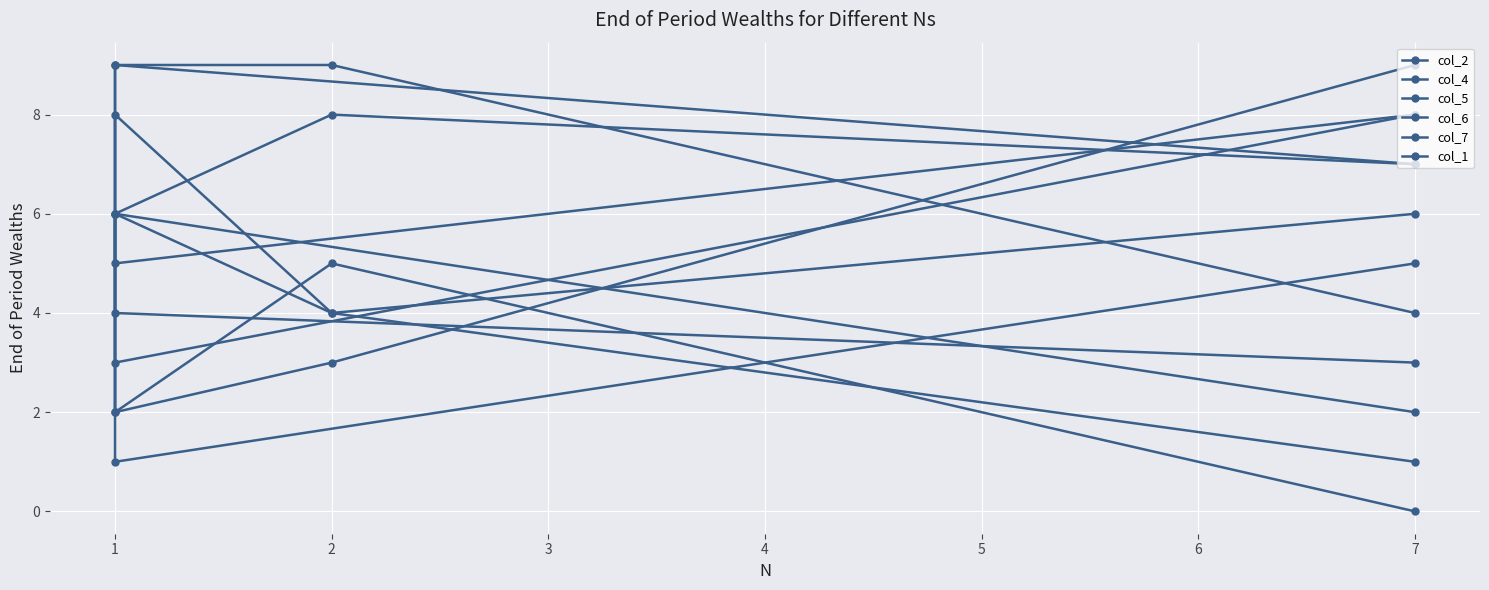

How many interior local valleys does the col_2 series have?

1